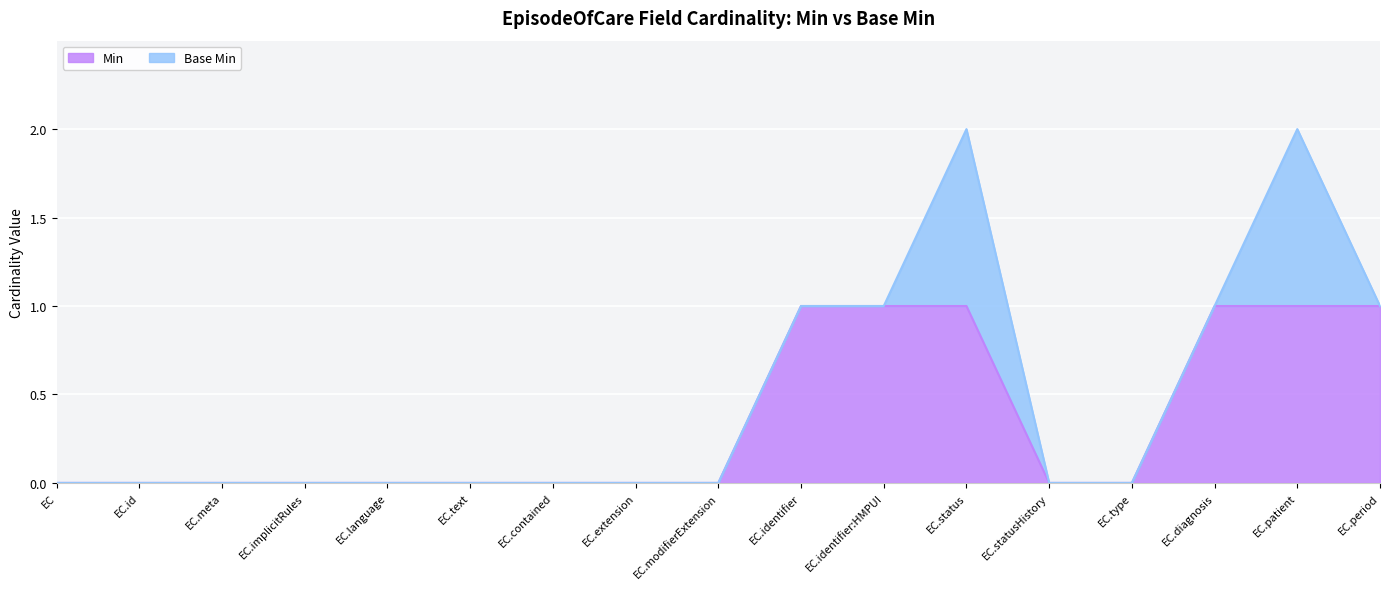

Is it true that the value at EC.id is -1?

False